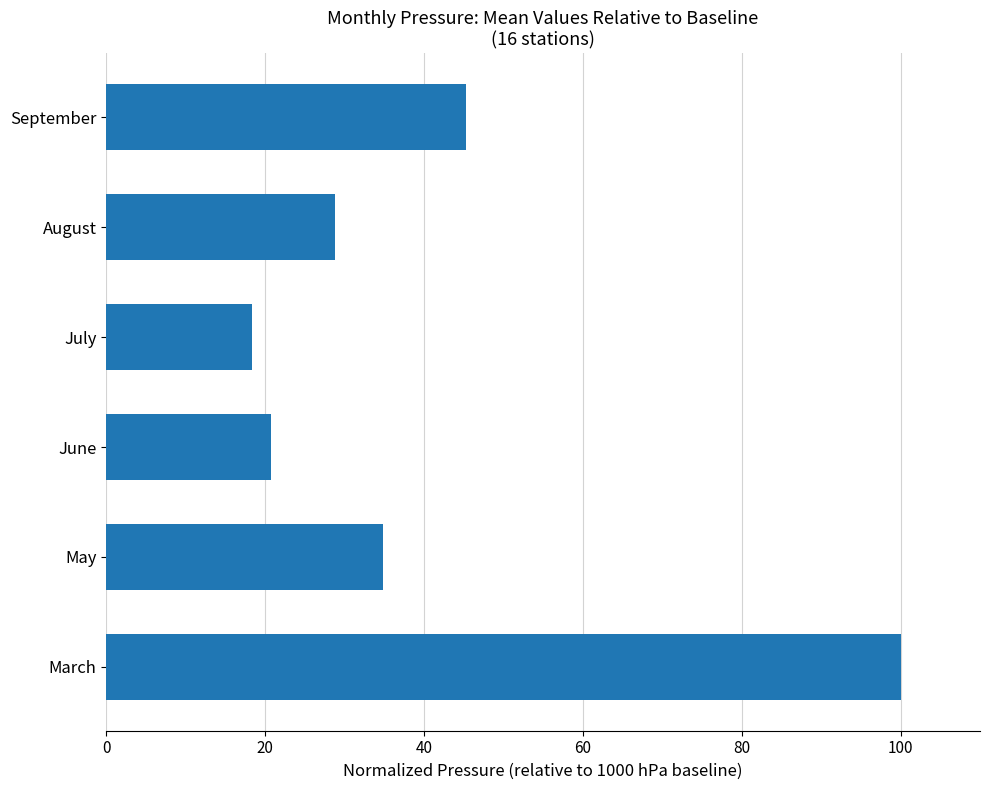

Reading bottom to top, transcribe all the data shown in this chart.

March=100.0	May=34.9	June=20.8	July=18.4	August=28.8	September=45.3